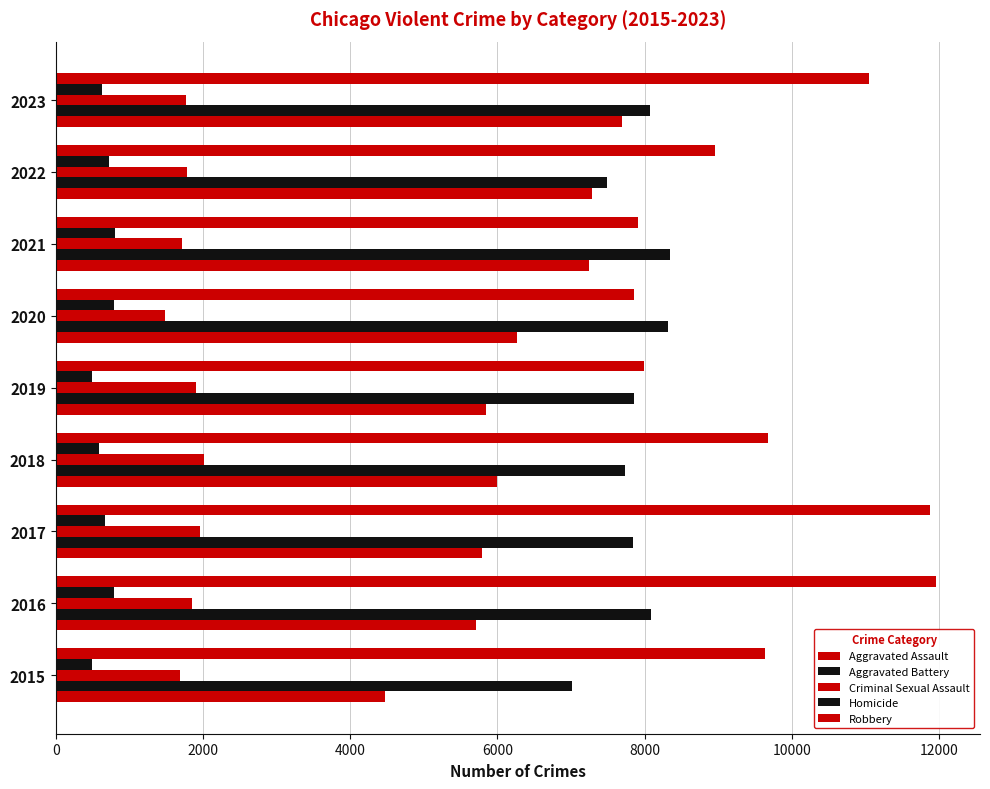

Count the number of data series in this chart.

5